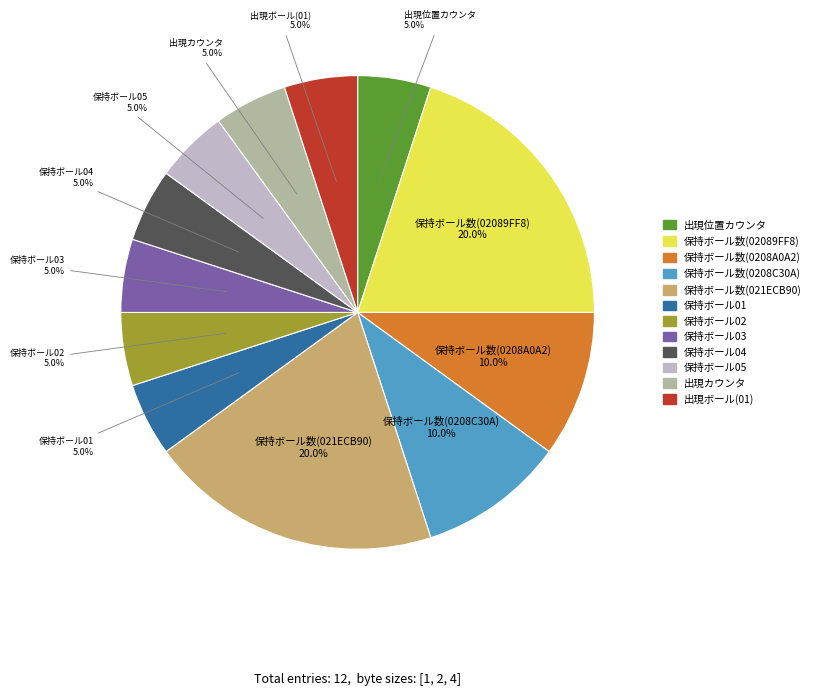

What portion of the pie excludes 保持ボール数(0208C30A)?

90.0%